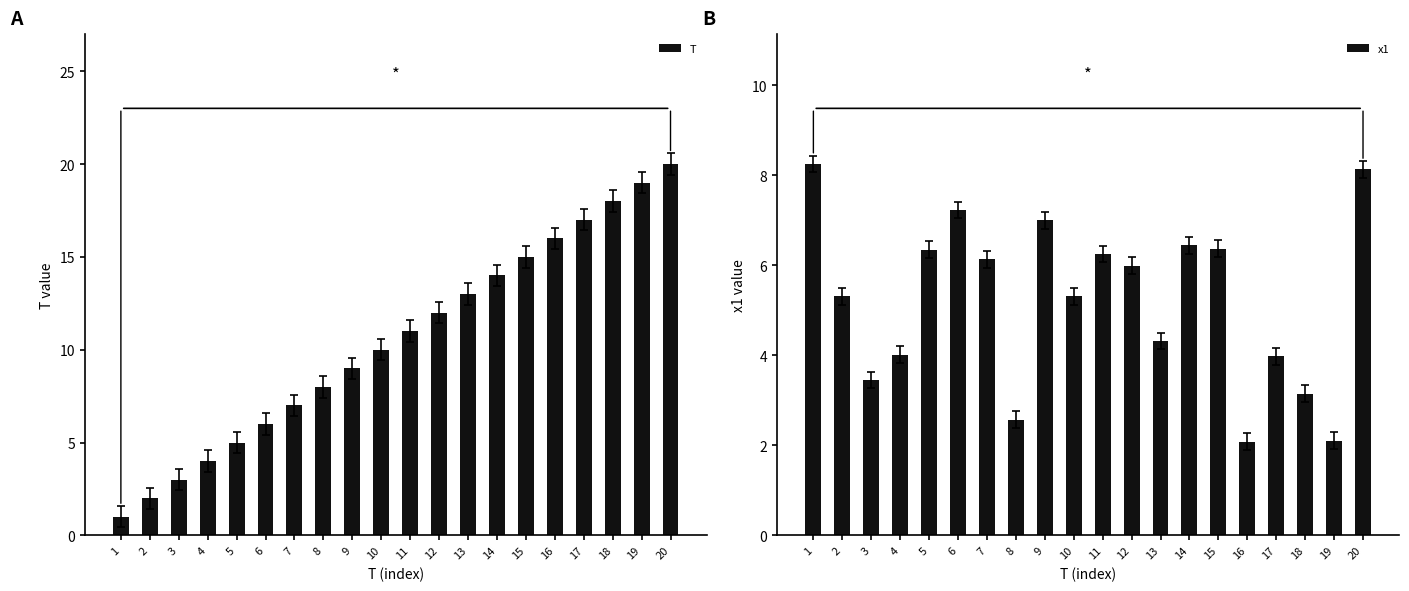

How many bars are there in total?

40